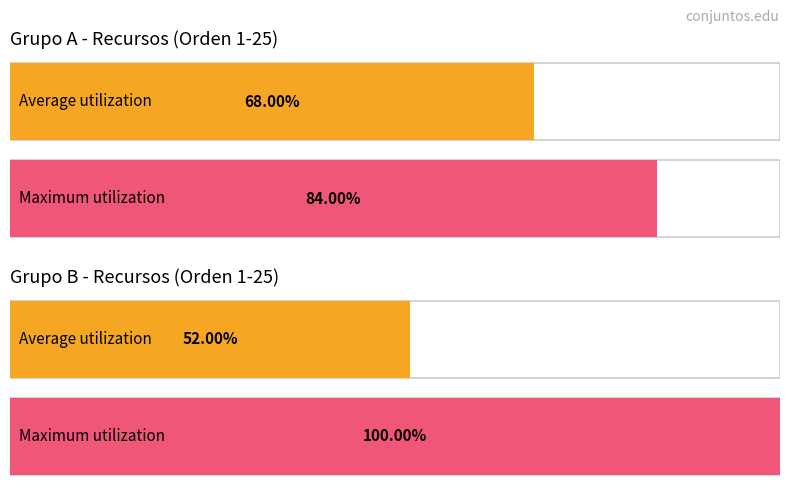

True or false: the data shows 9 at Recurso 5.

False